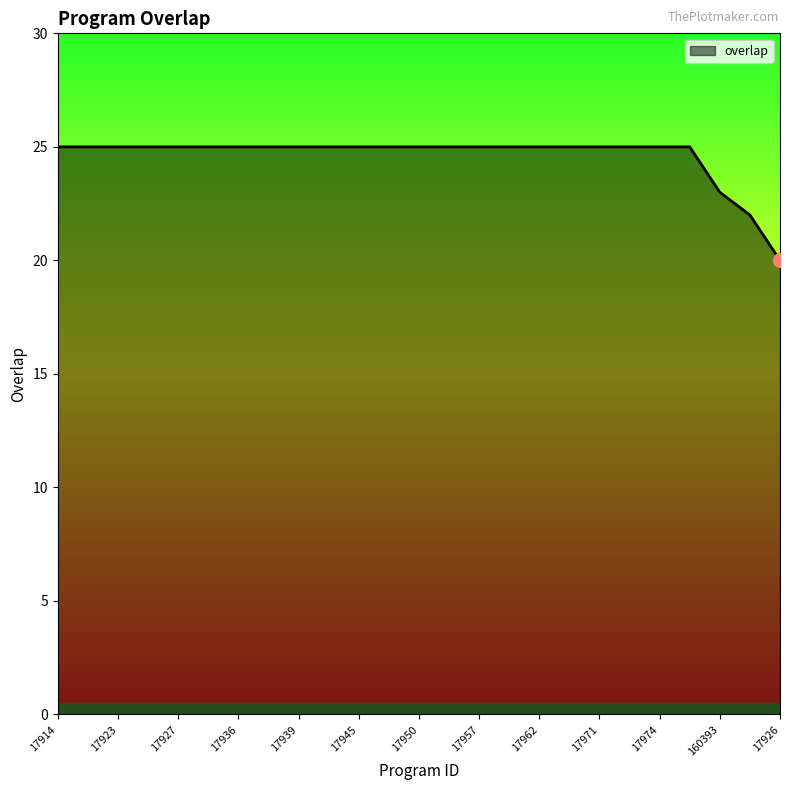

What is the greatest value displayed?

25